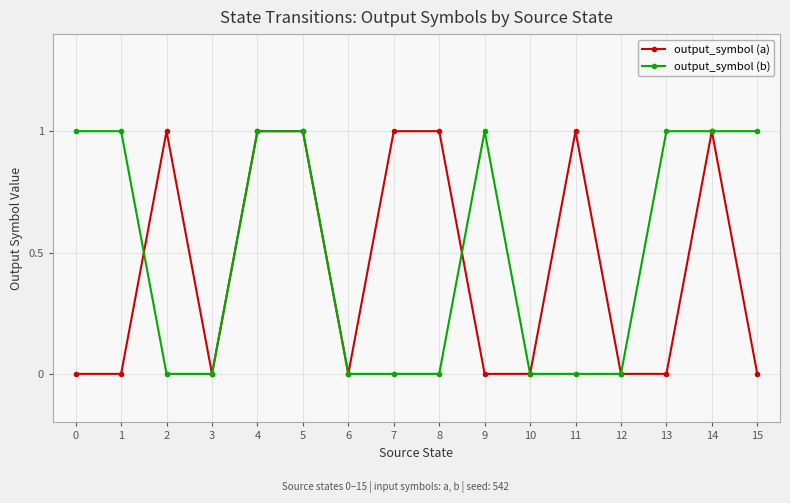

True or false: output_symbol (a) has more than 1 points higher than both neighbors.

True